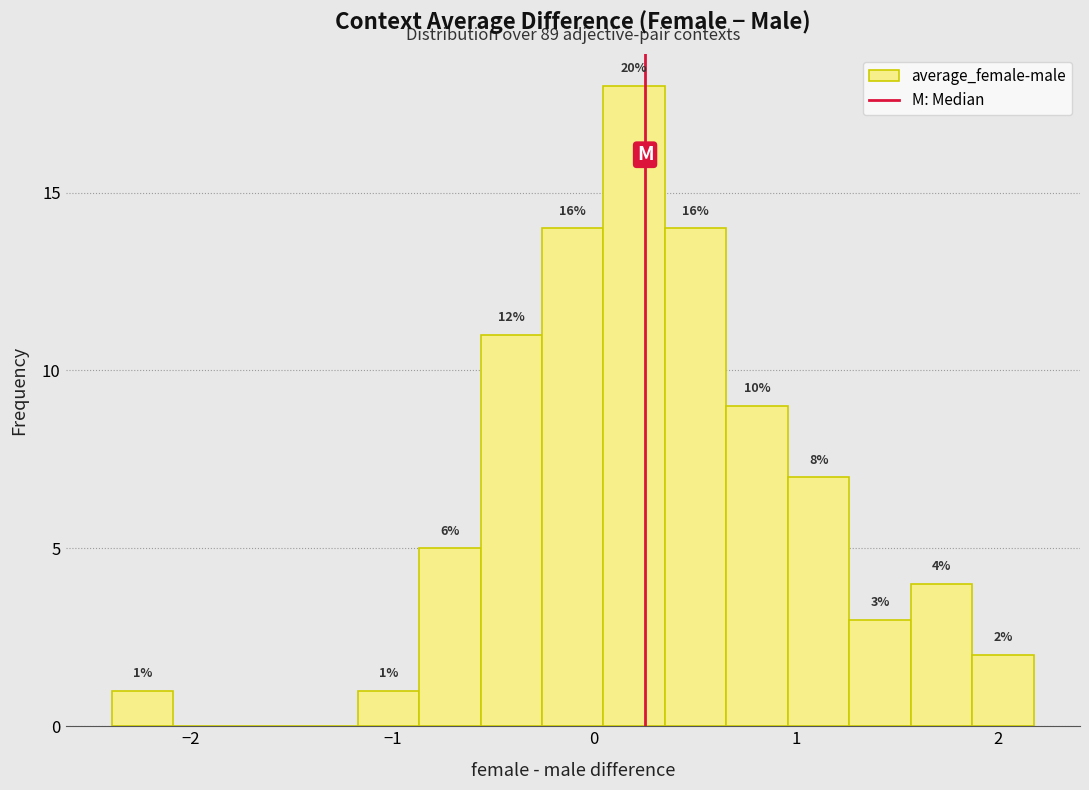

Read against the x-axis, roughly where is the centre of the tallest bar?

0.2